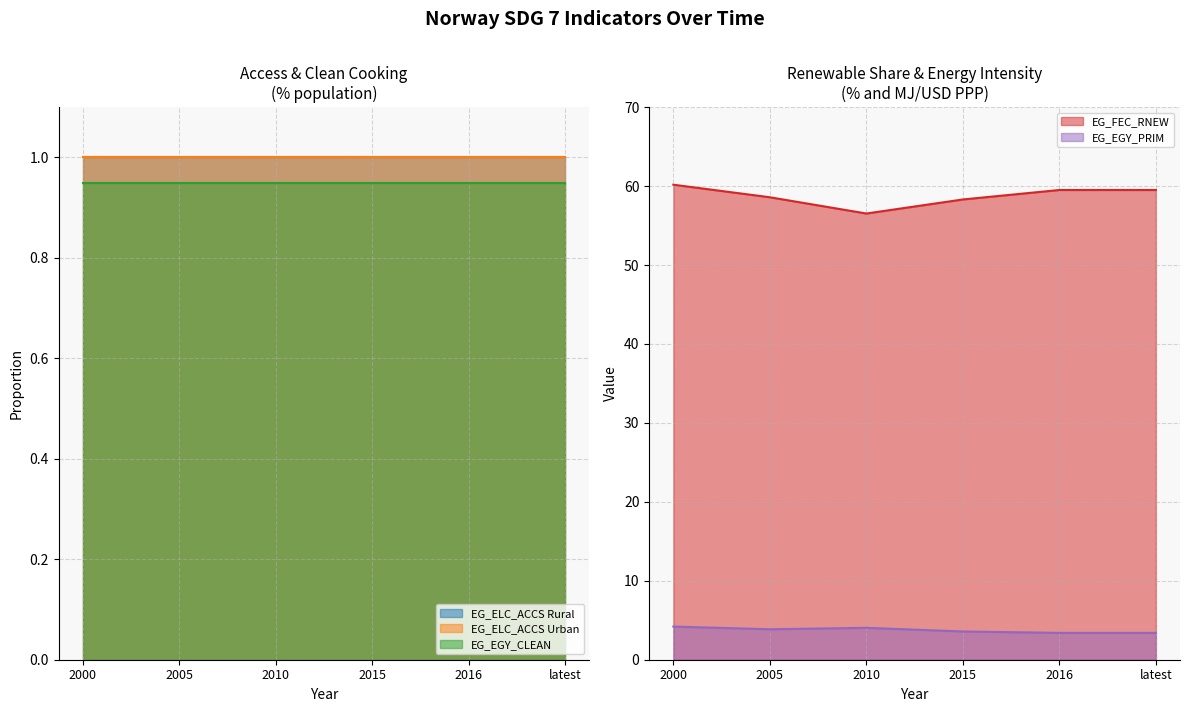

Is the value of EG_EGY_PRIM at 2010 greater than the value of EG_FEC_RNEW at 2015?

No